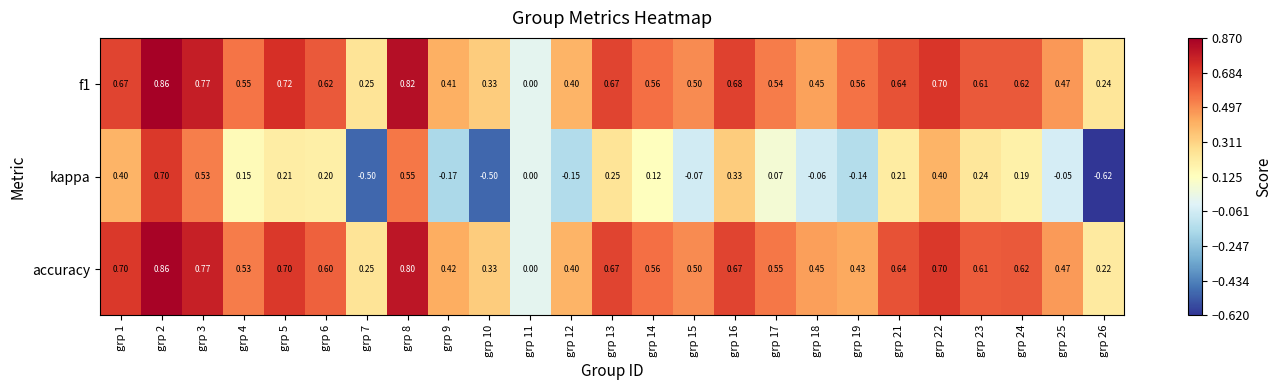

Is the value of accuracy at grp 5 greater than the value of f1 at grp 17?

Yes